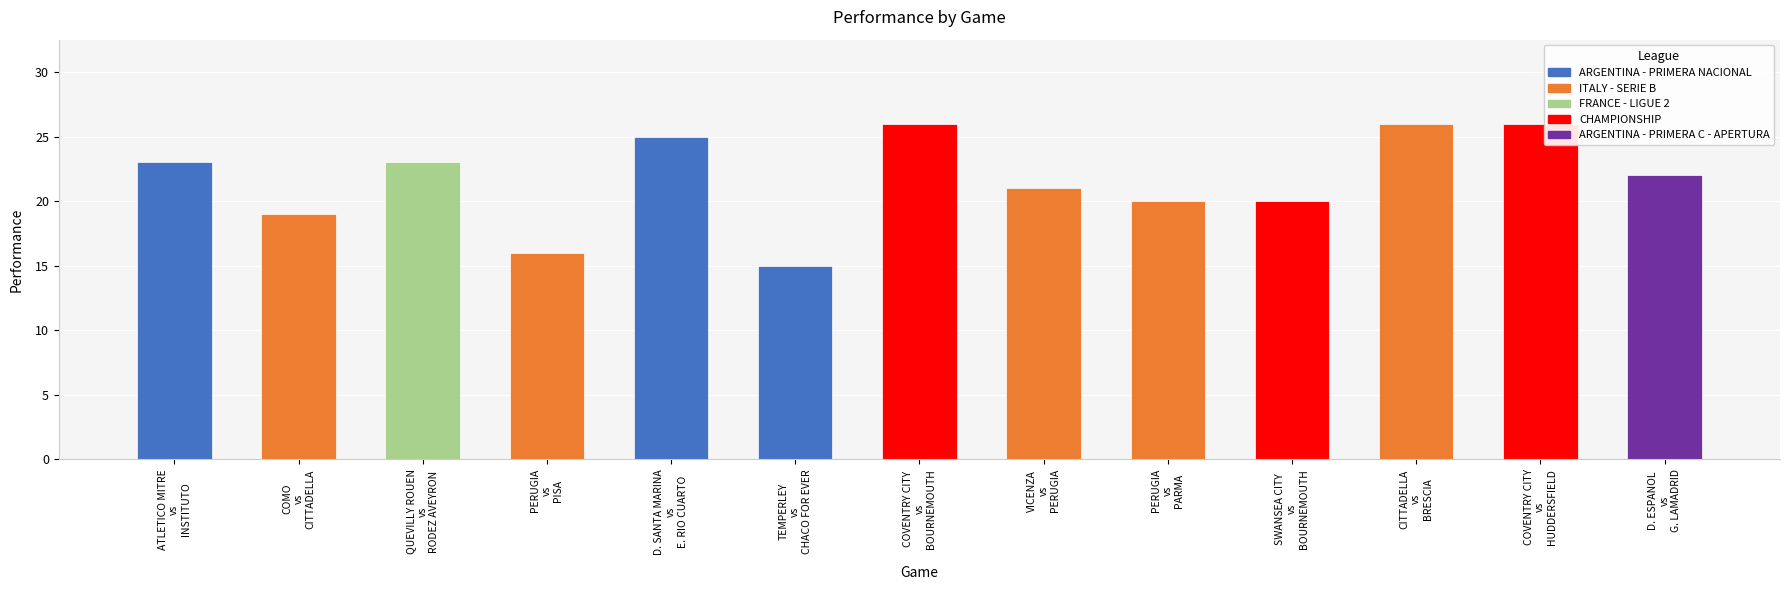

Is it true that the value at QUEVILLY ROUEN vs RODEZ AVEYRON is 7?

False